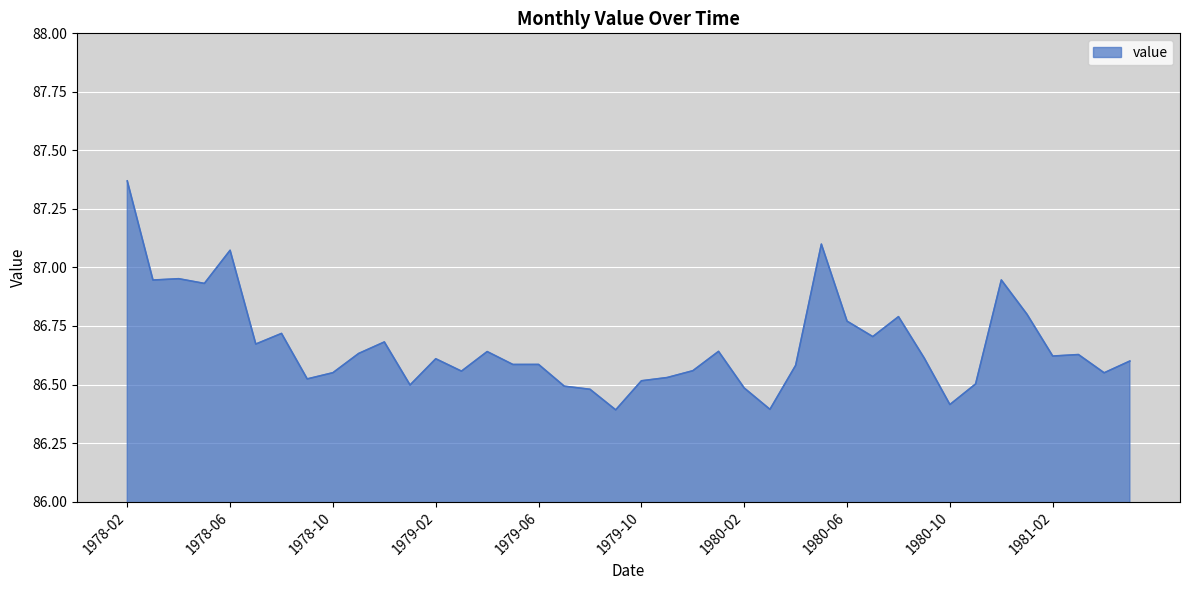

Does the chart have visible grid lines?

Yes